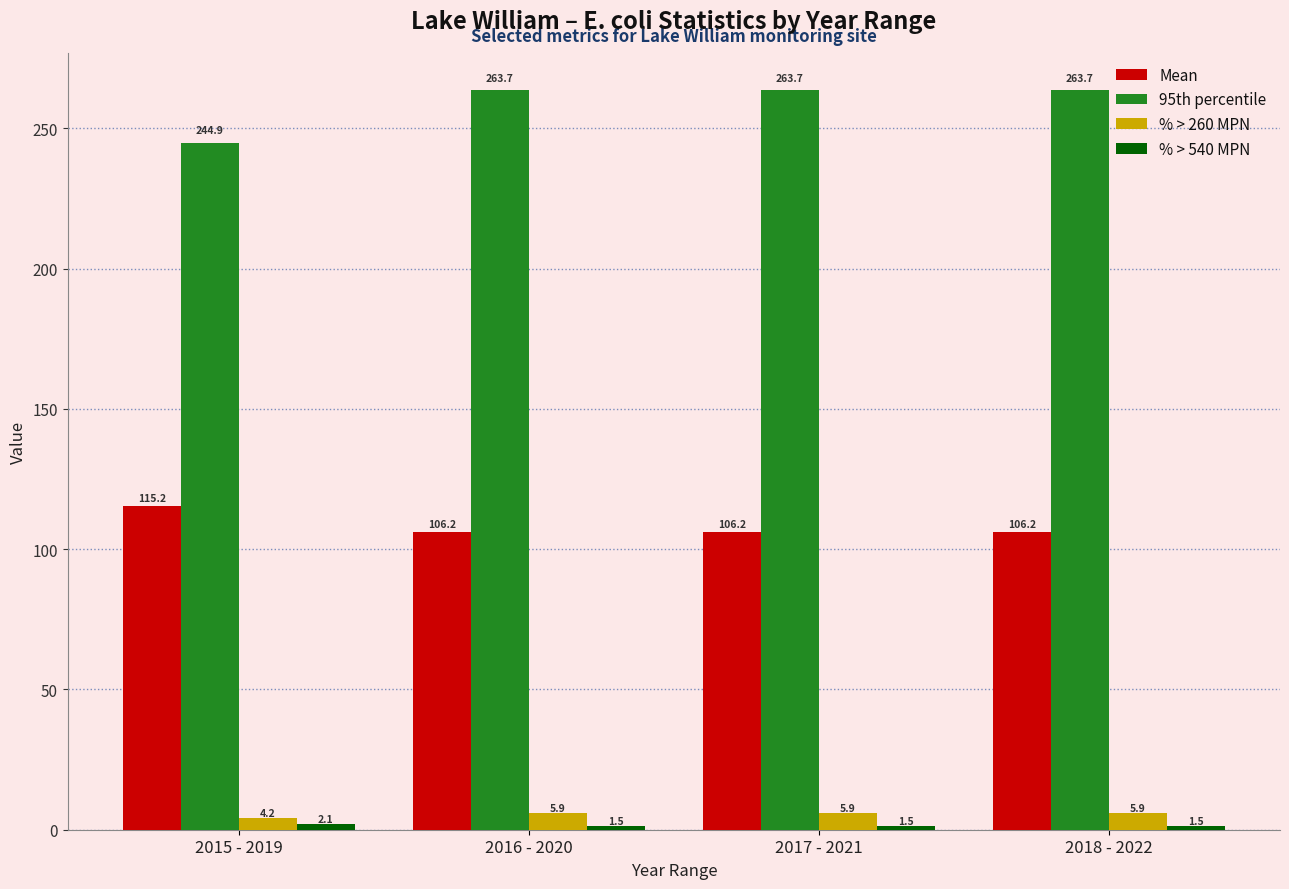

What is the difference between the highest and lowest values at 2018 - 2022?

262.2